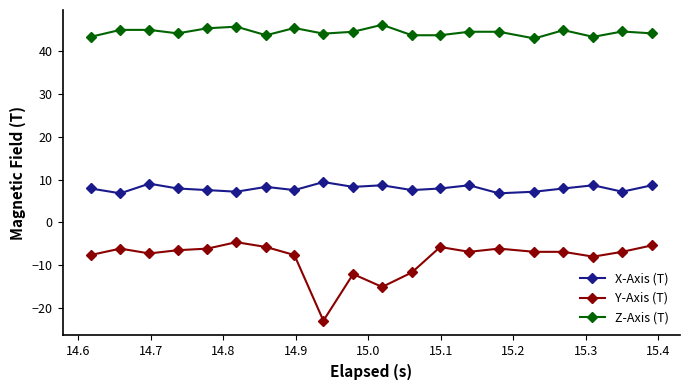

What is the difference between the maximum and second lowest values in the Y-Axis (T) series?

10.4